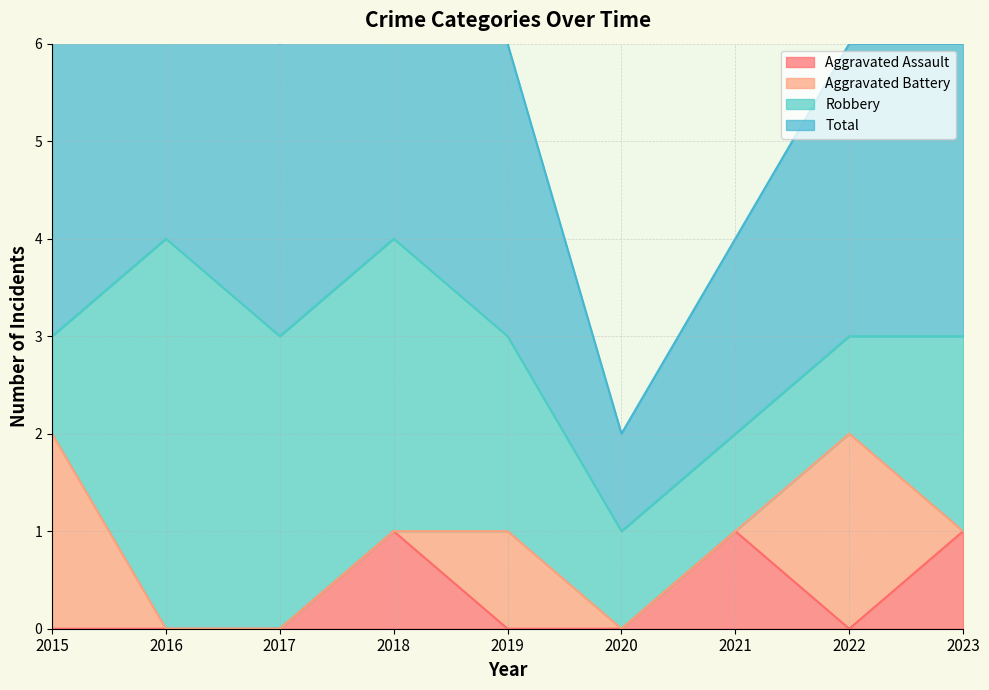

True or false: Aggravated Assault has a value of 0 at 2019.

True